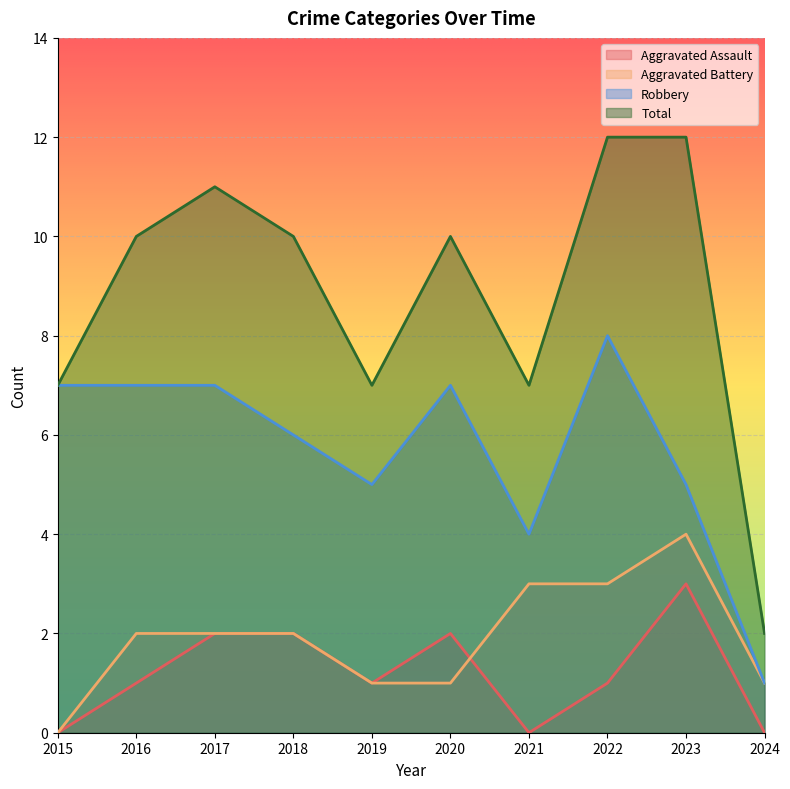

In Aggravated Battery, how many points are higher than both neighbors (excluding endpoints)?

1